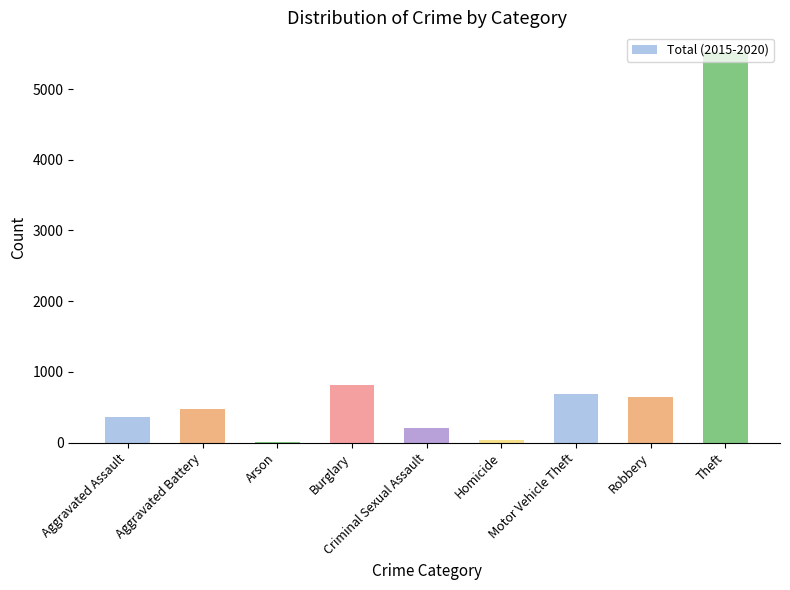

What is the change in value from Aggravated Battery to Criminal Sexual Assault?

-275